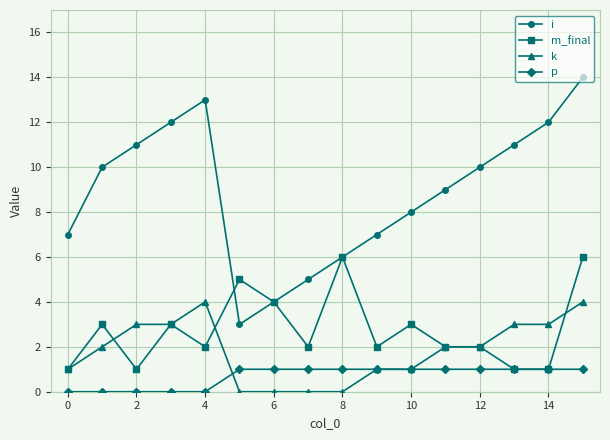

True or false: i and k cross at least once.

False